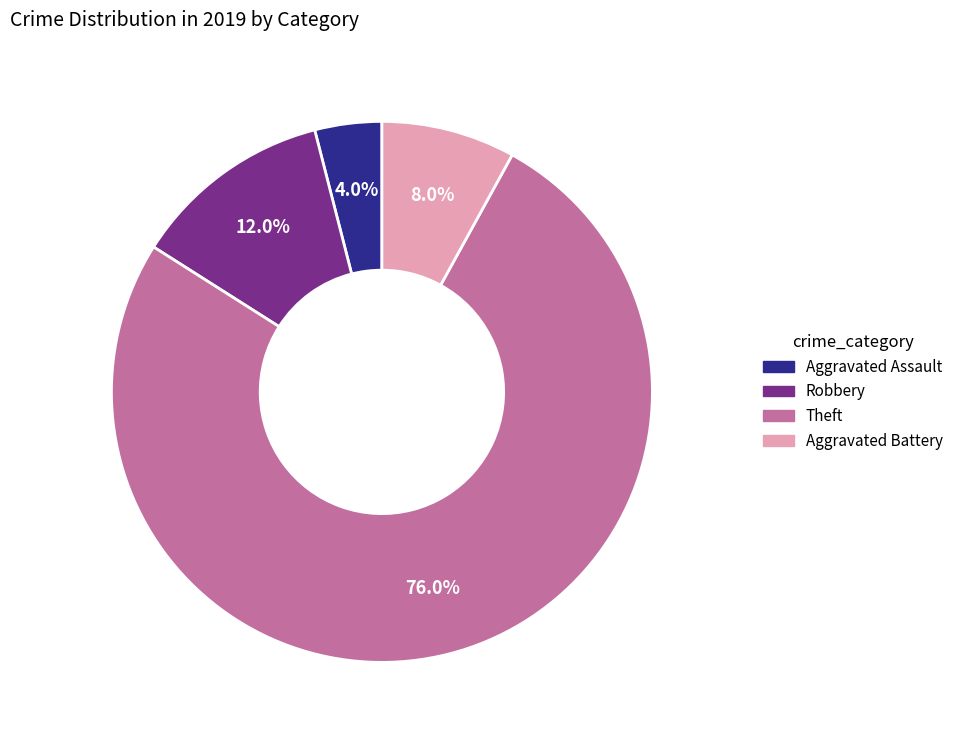

How many slices are in this pie chart?

4